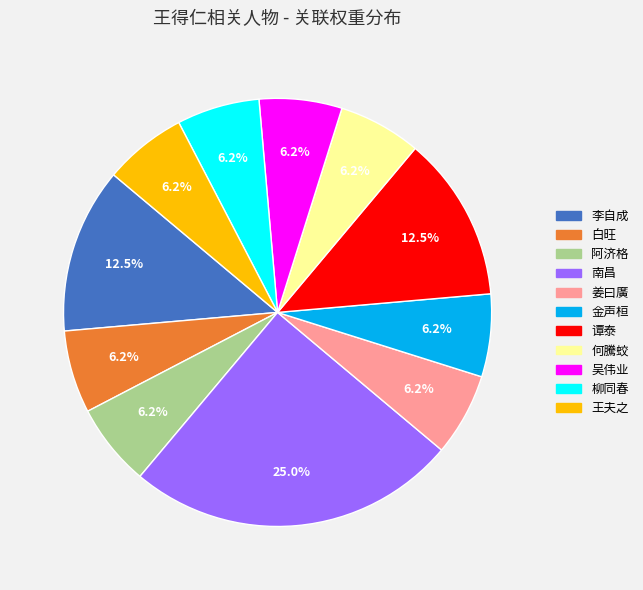

To the nearest percent, what is the difference between the largest and smallest slice percentages?

19%